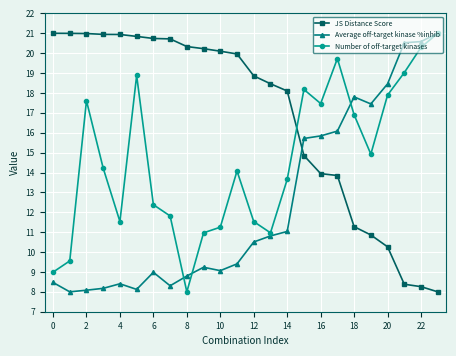

At how many categories does at least one series exceed 13?

24